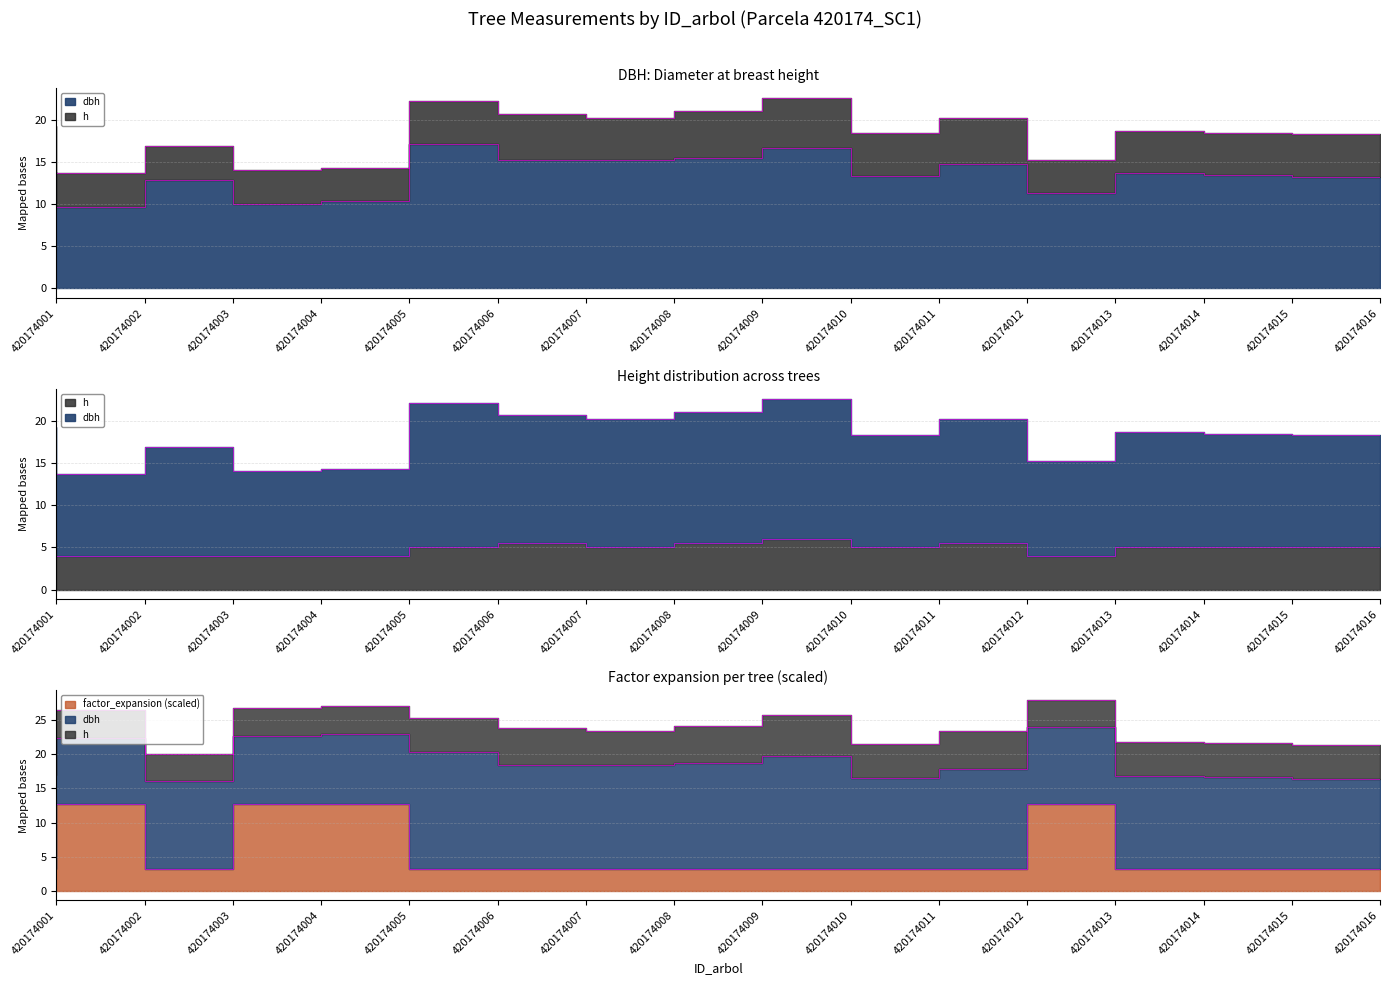

Which category has the lowest value across all series?

420174001